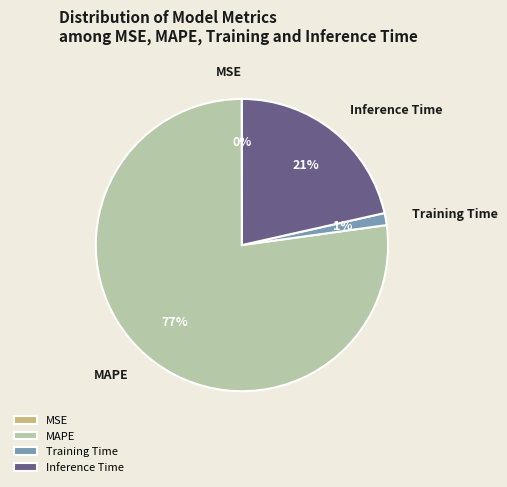

Does Inference Time represent more than half of the total?

No